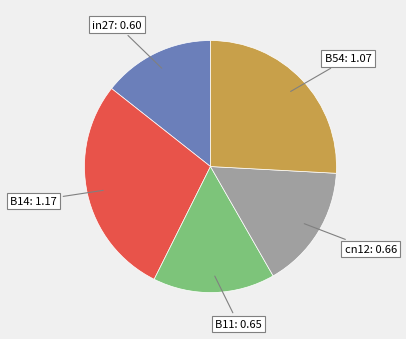

Which slice is the largest?

B14